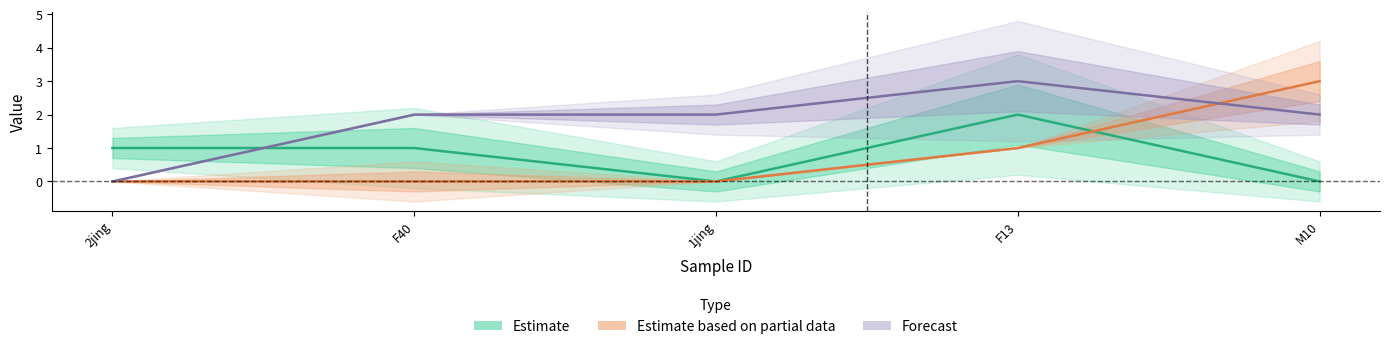

Where is Forecast nearest to the value 1?

2jing